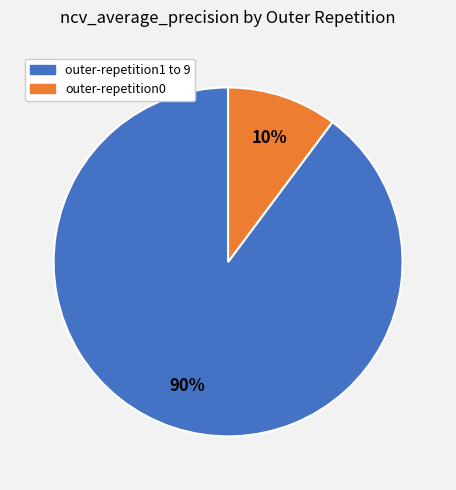

To the nearest percent, what is the difference between the largest and smallest slice percentages?

80%